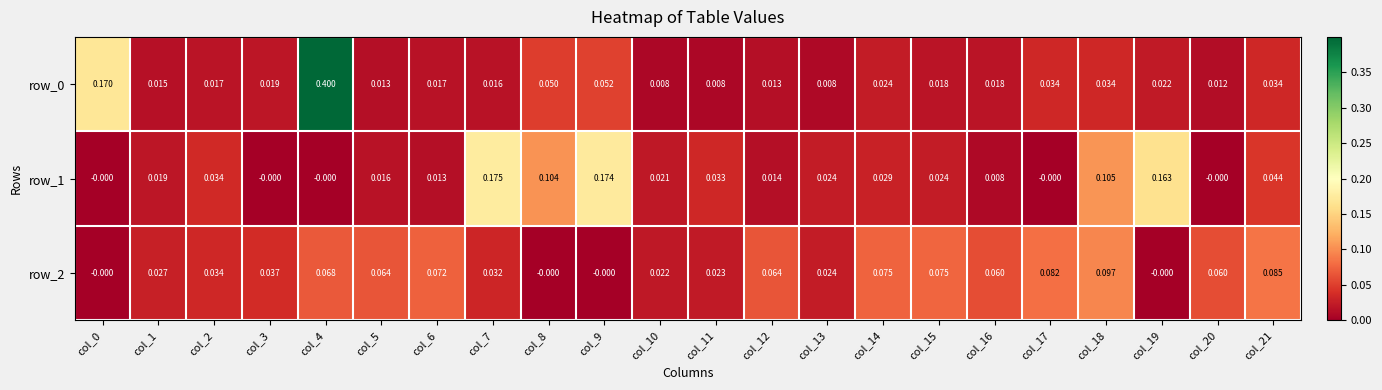

Is the value of row_0 at col_17 greater than the value of row_1 at col_1?

Yes